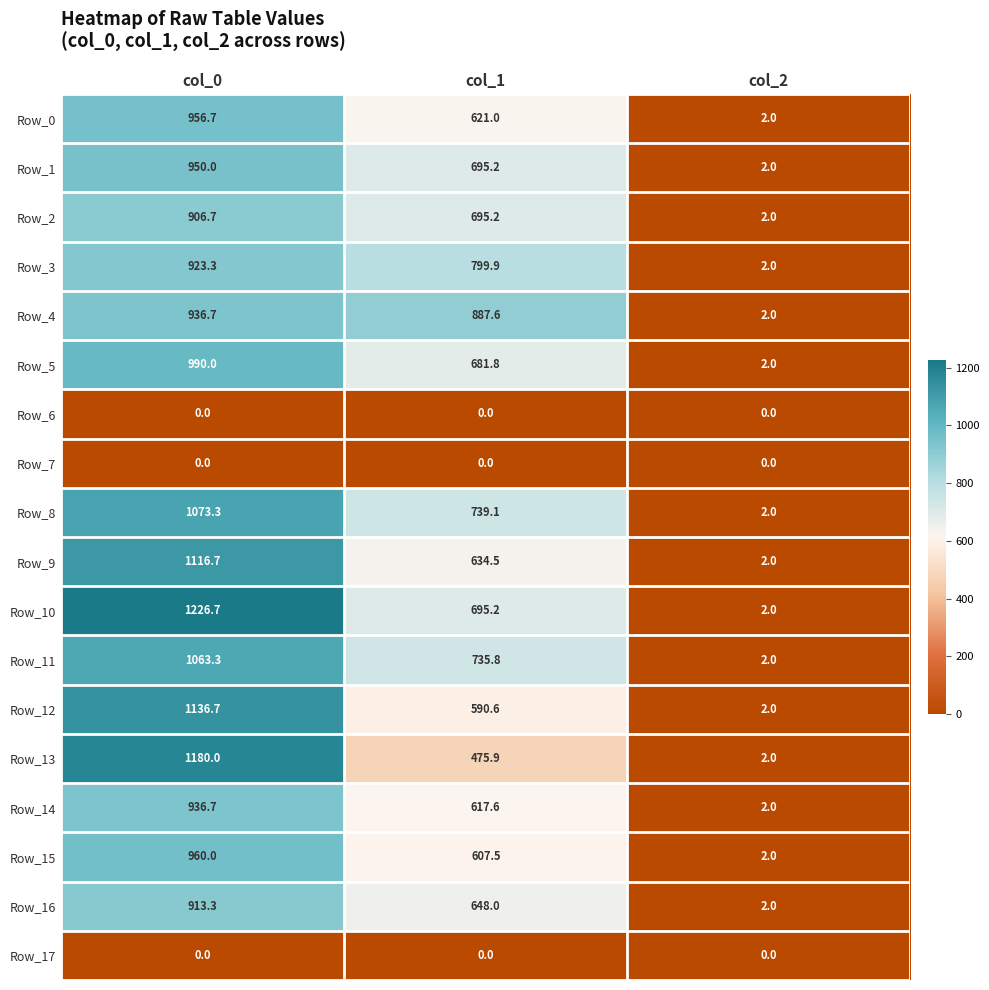

Count the Row_1 values in the range 2 to 950.

3